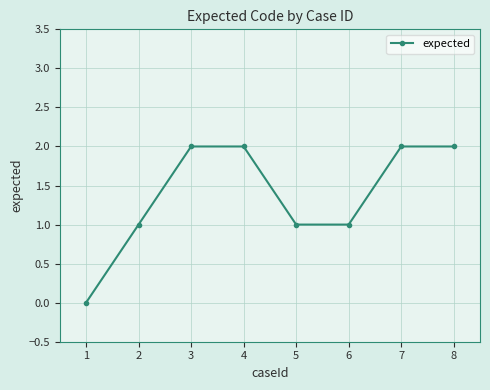

What is the sum of all values?

11